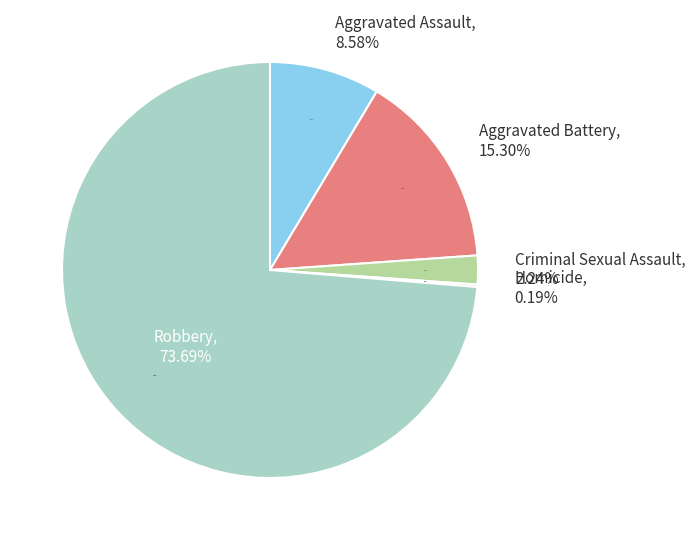

Rank the categories by value from highest to lowest.

Robbery, Aggravated Battery, Aggravated Assault, Criminal Sexual Assault, Homicide